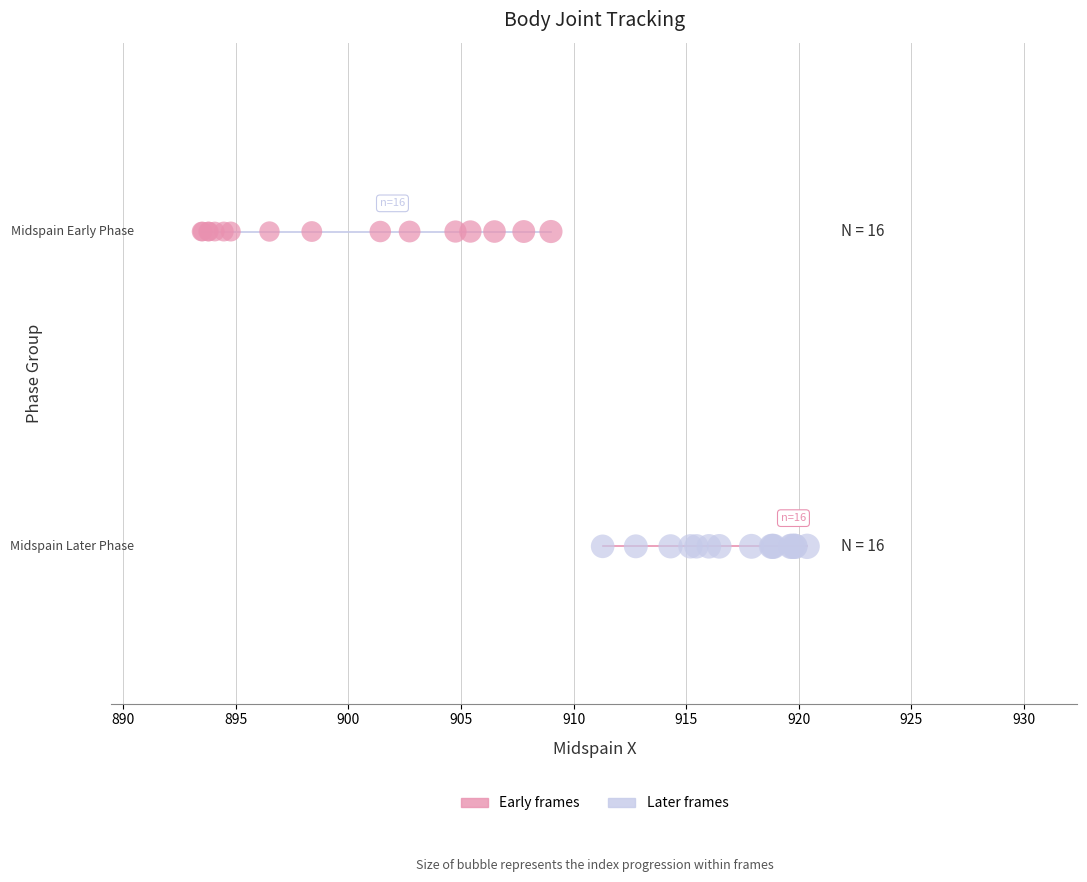

What are all the series names shown in the legend?

Early frames, Later frames